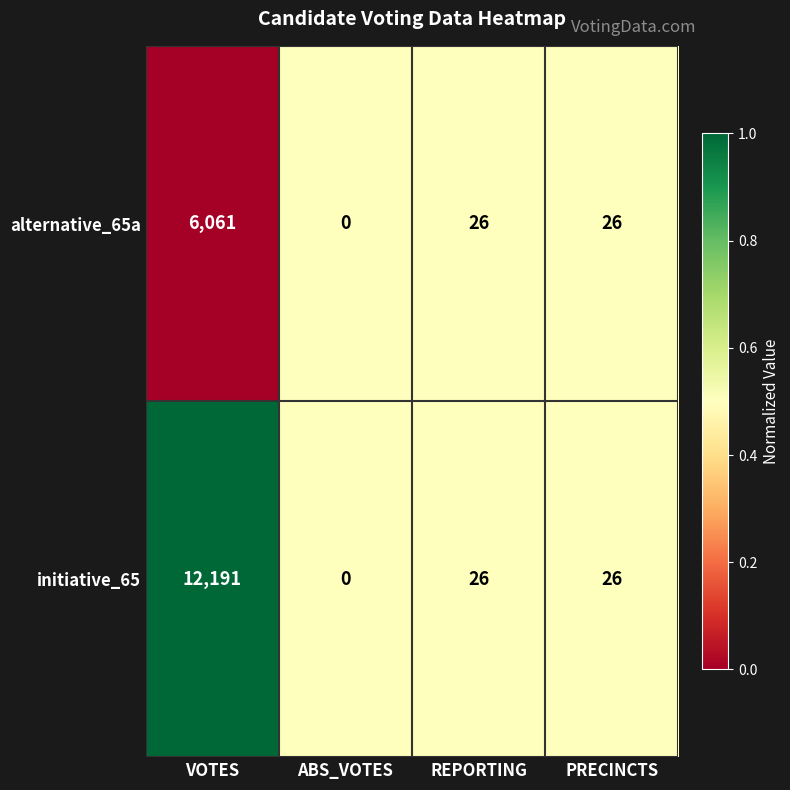

Rank the series by their average value, from highest to lowest.

initiative_65, alternative_65a